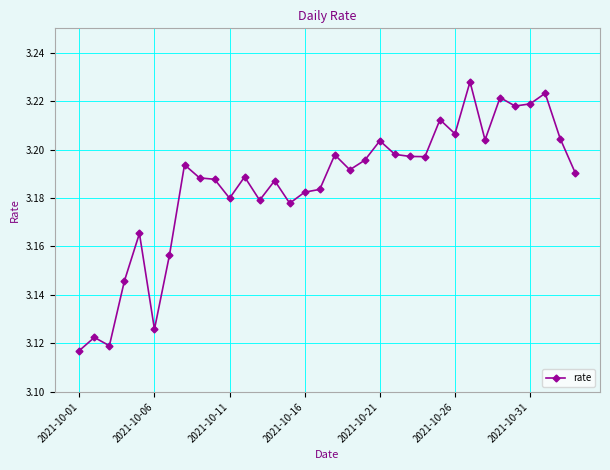

Count the values in the range 3 to 4.

34